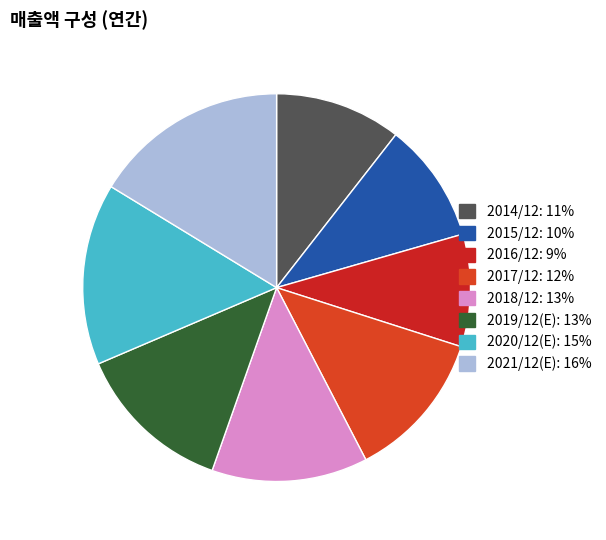

Is the sum of 2021/12(E) and 2015/12 greater than half?

No